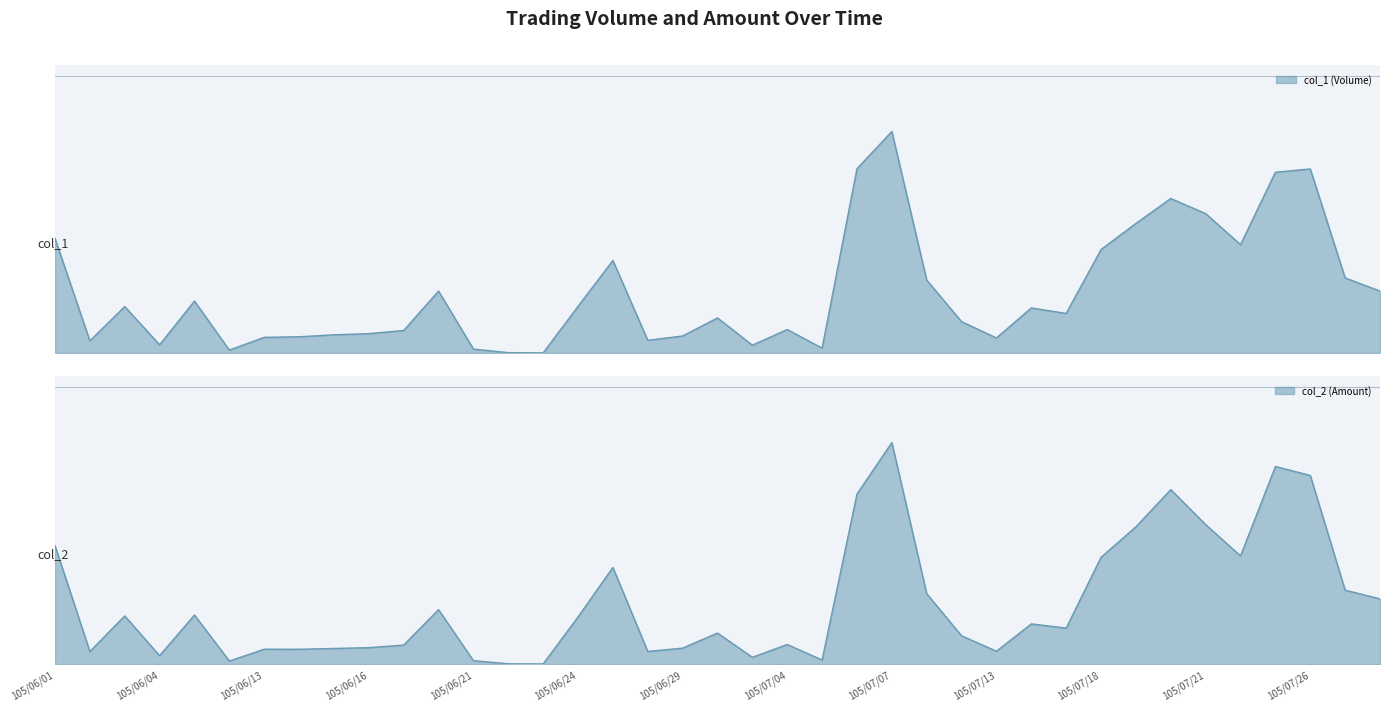

Which label corresponds to the largest value in the chart?

105/07/07